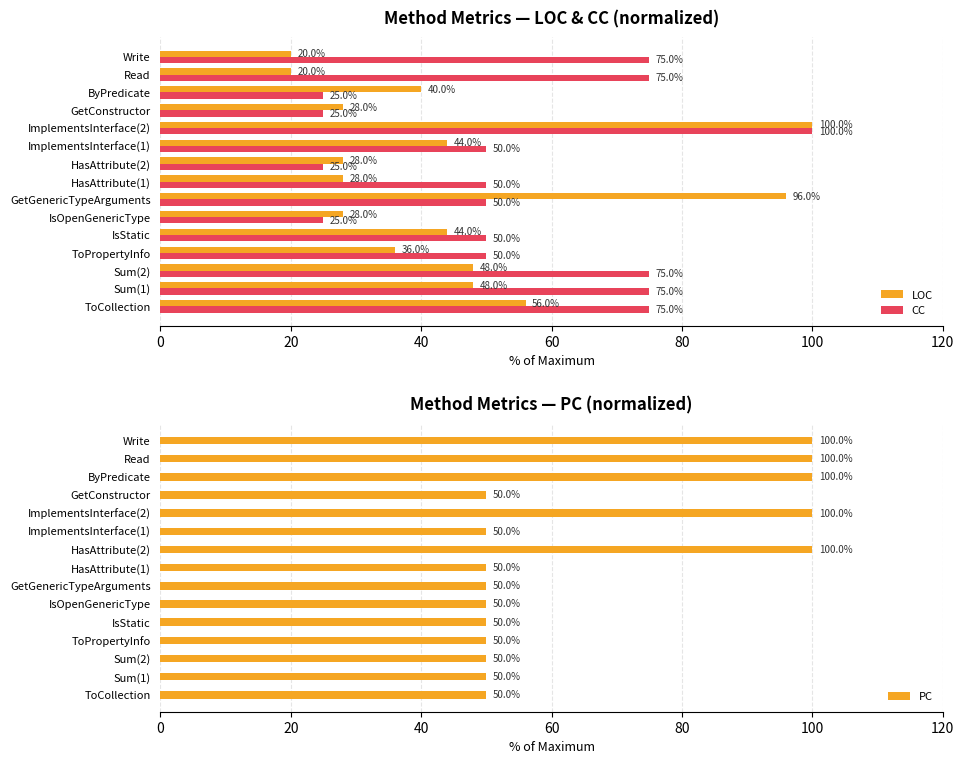

The CC series shows 75.0 at ToCollection. True or false?

True